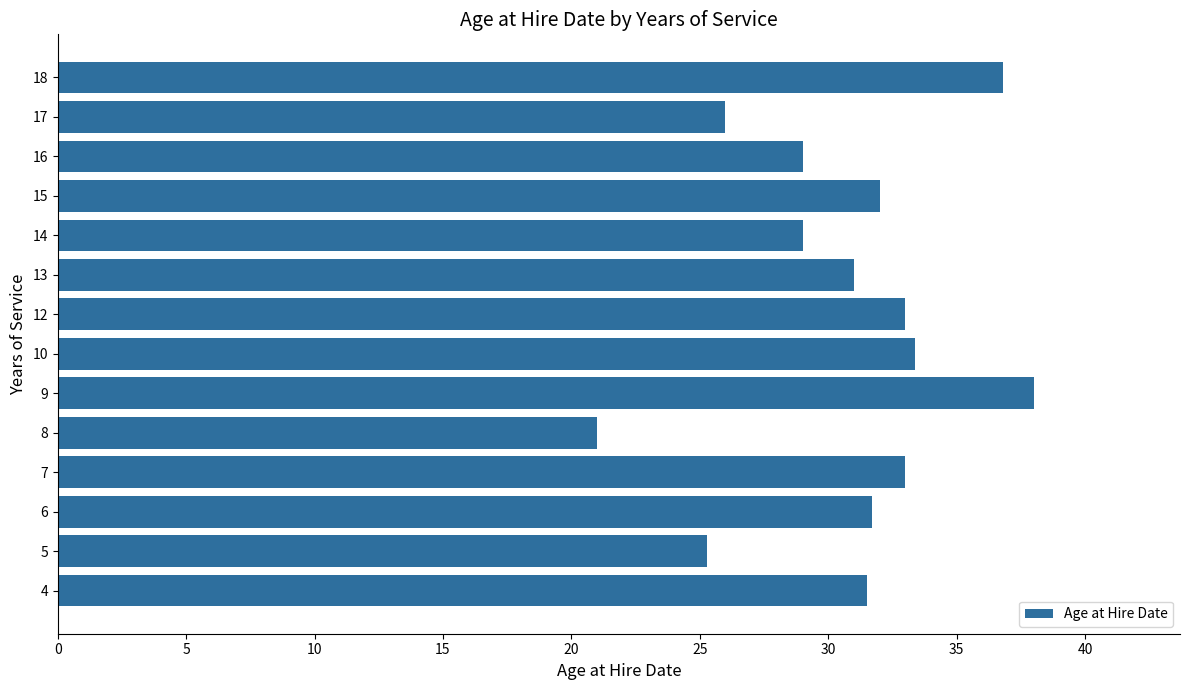

Is it true that the value at 16 is 29.0?

True